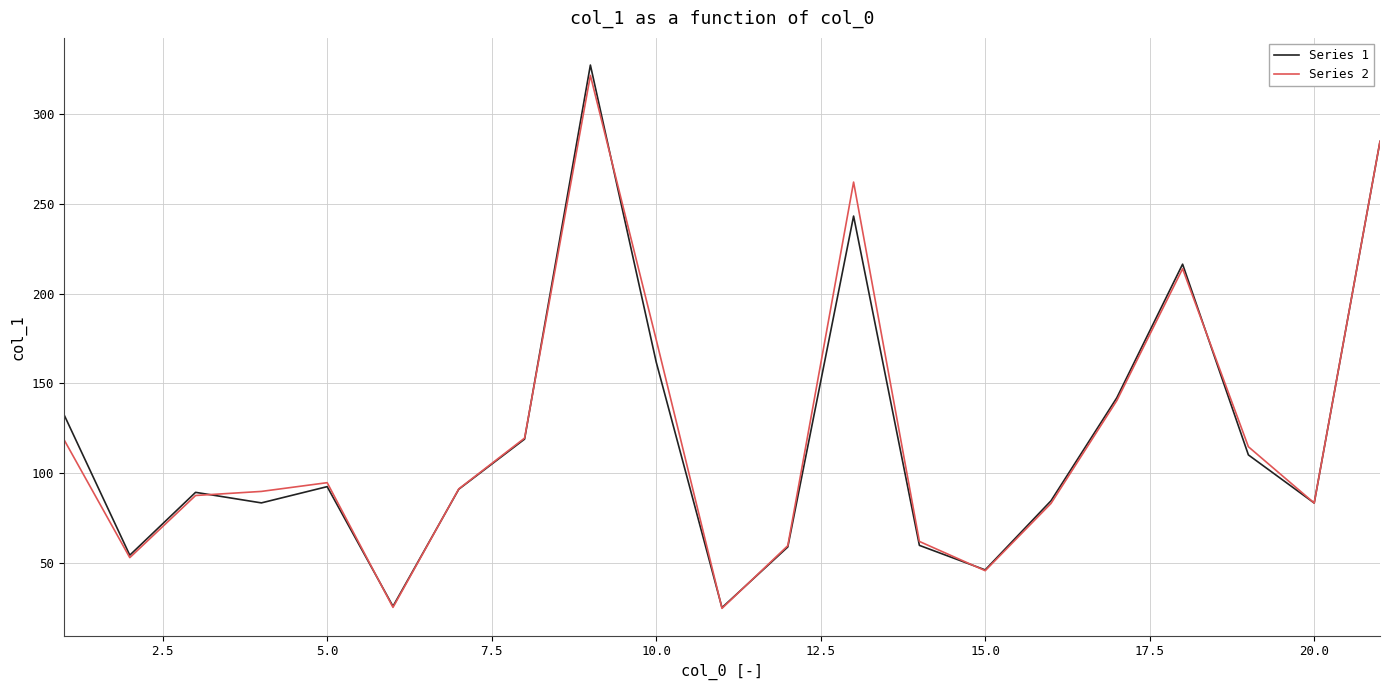

Which series has the largest range (max minus min)?

Series 1